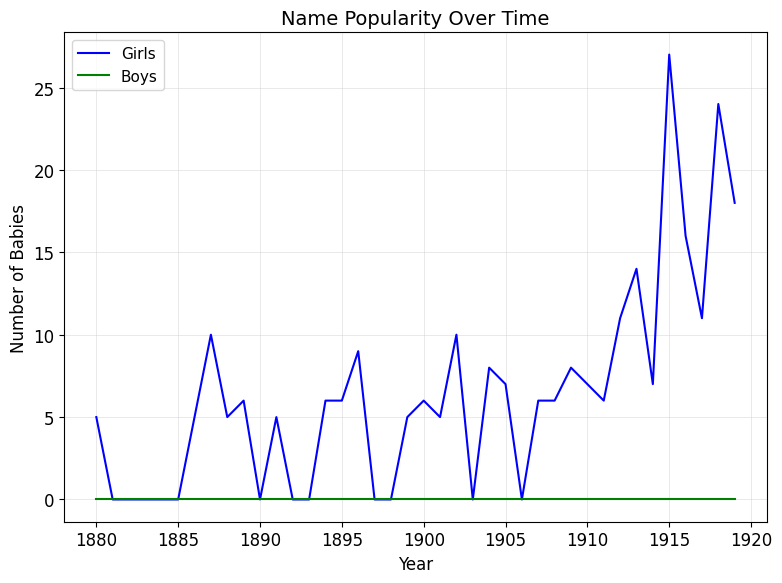

What is the maximum value shown in the chart?

27